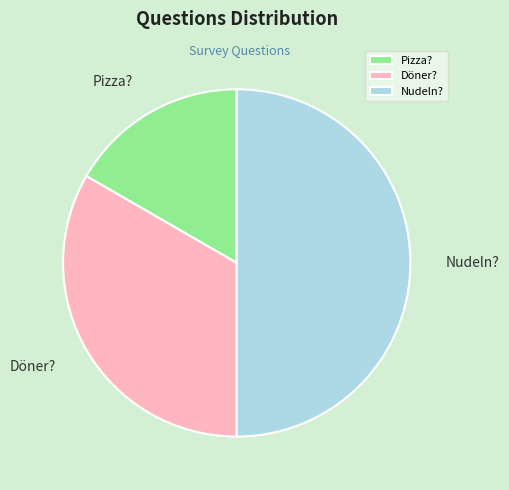

True or false: Pizza? accounts for 17% of the total.

True